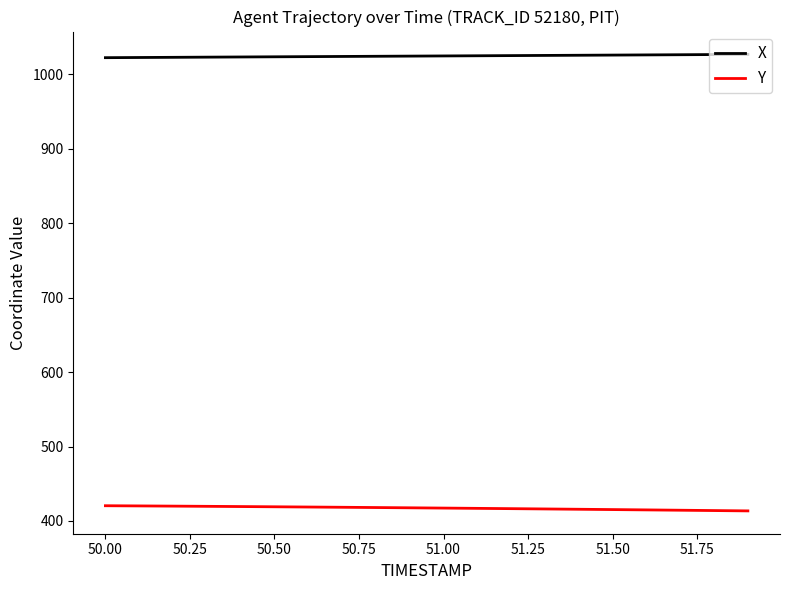

At how many categories does at least one series exceed 903?

20